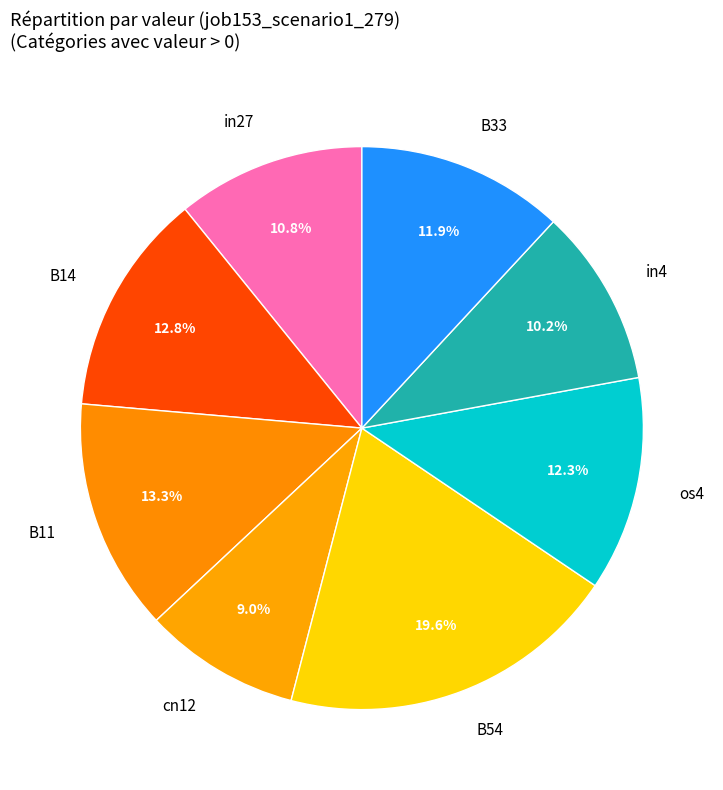

Between B33 and in27, which is larger?

B33